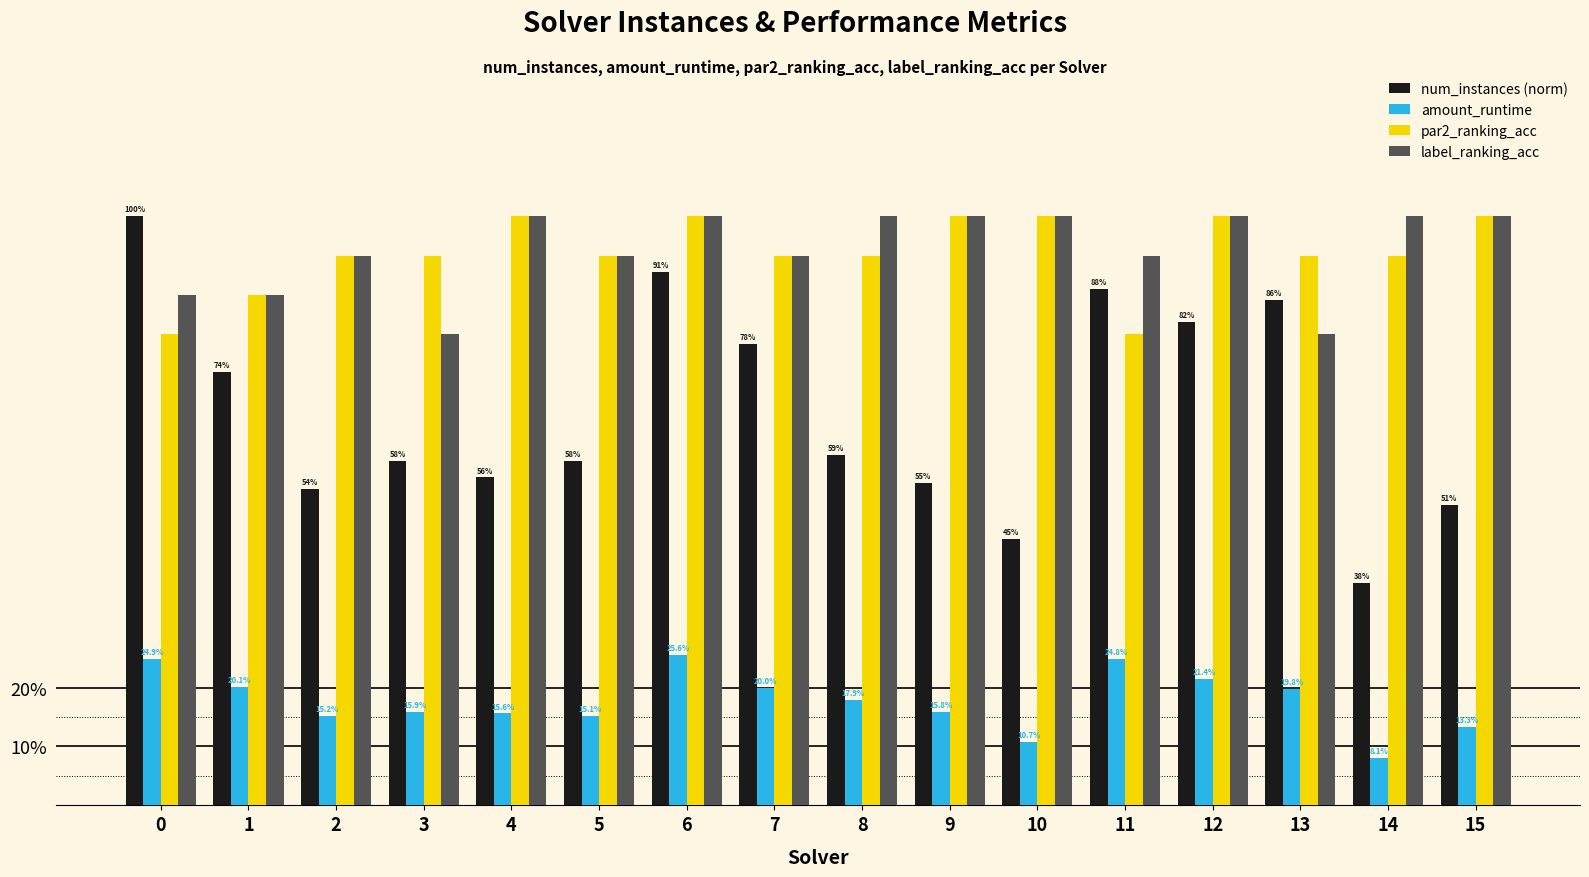

What is the average value of the num_instances (norm) series?

0.7